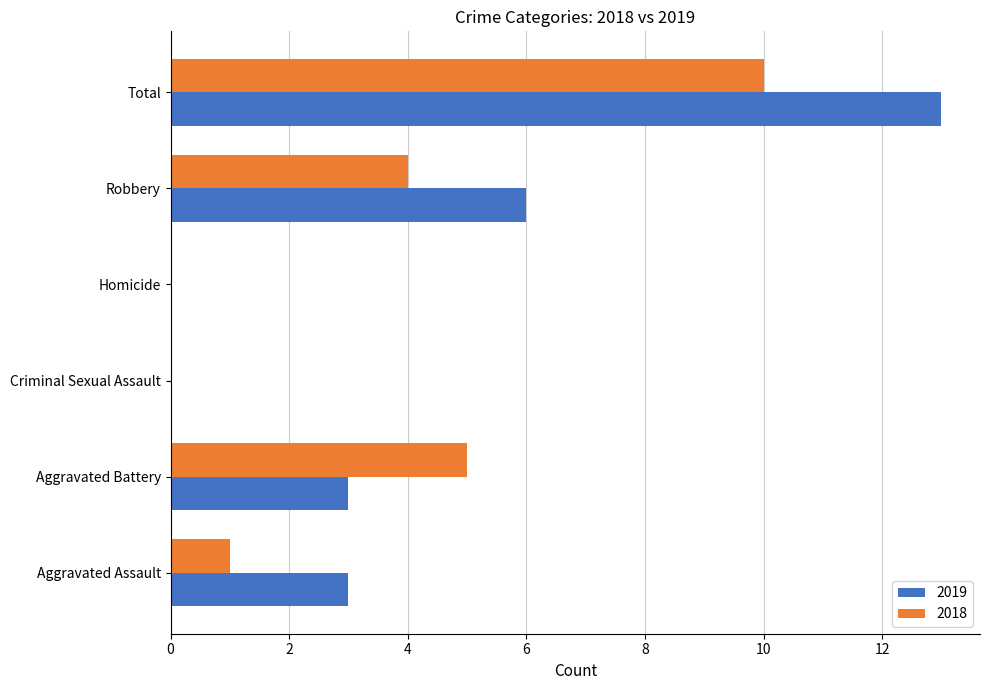

What is the greatest value displayed?

13